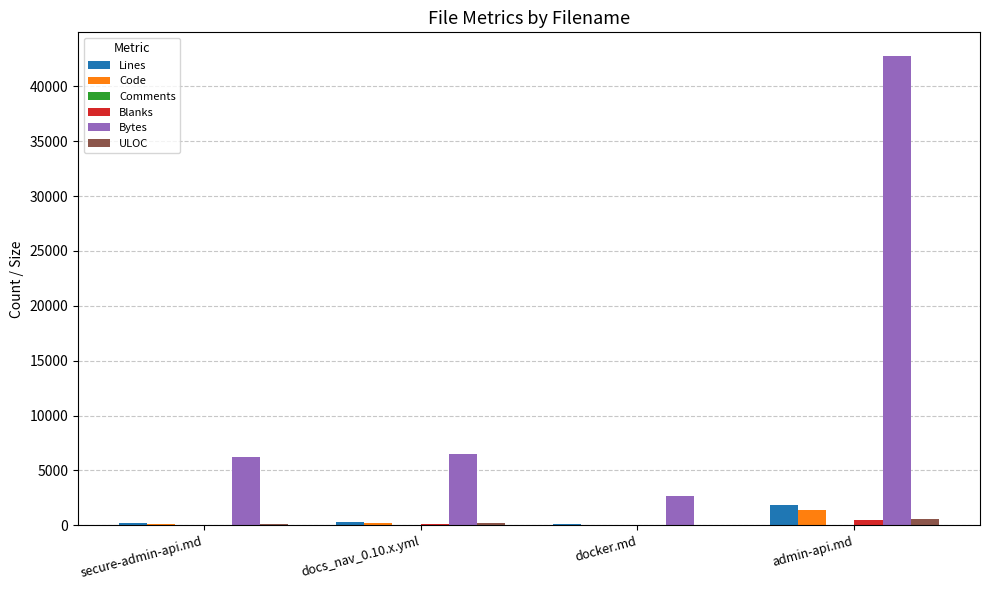

Which series changed the most between secure-admin-api.md and docker.md?

Bytes